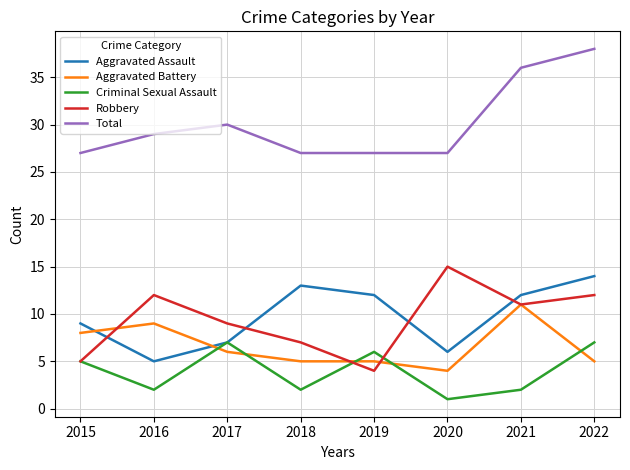

What is the total value across all series at 2020?

53